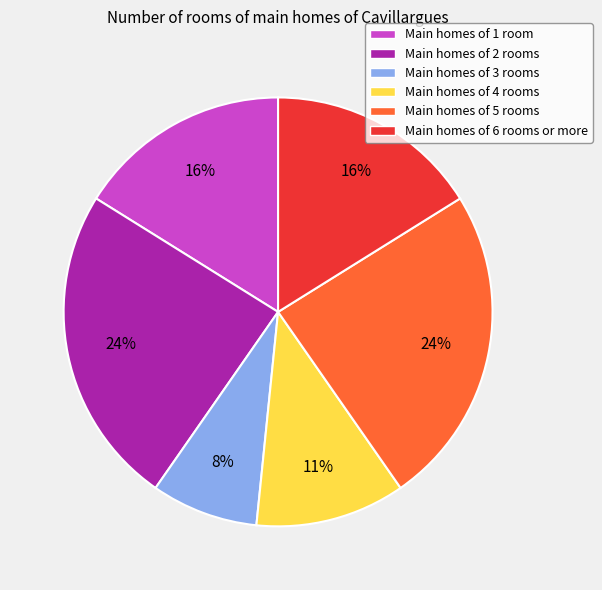

Combined, do Main homes of 5 rooms and Main homes of 3 rooms account for over 50%?

No